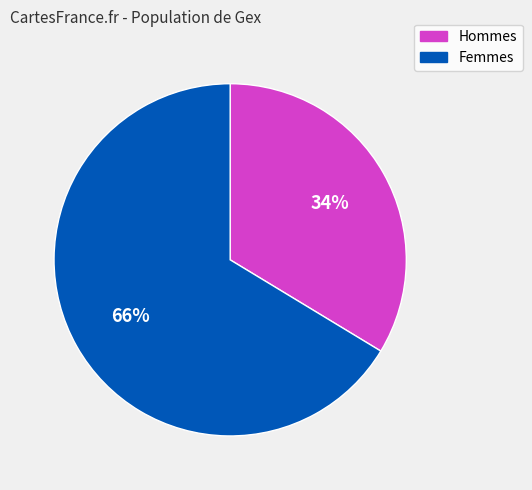

Does any single category account for the majority?

Yes